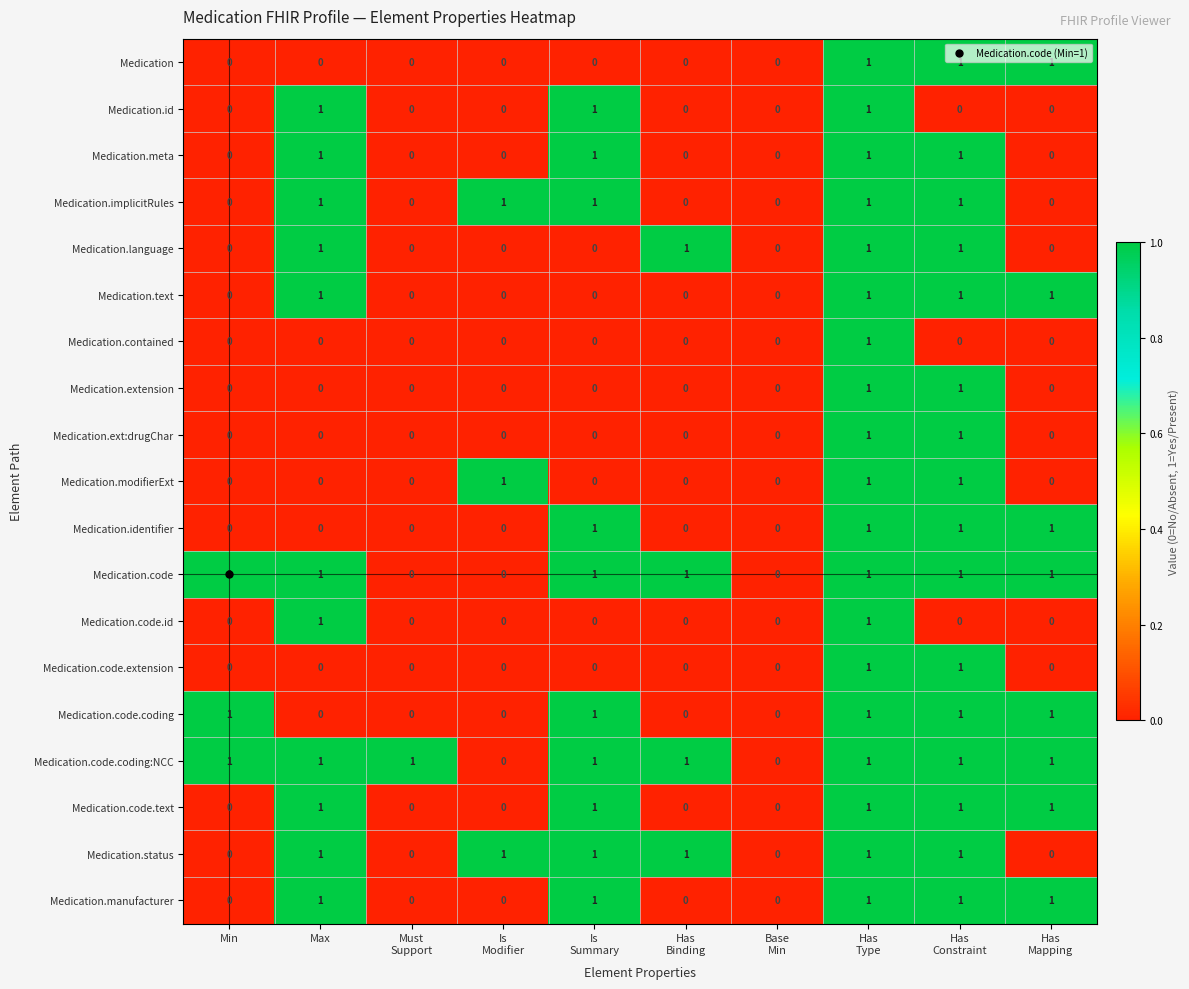

How many data points does each series have?

10